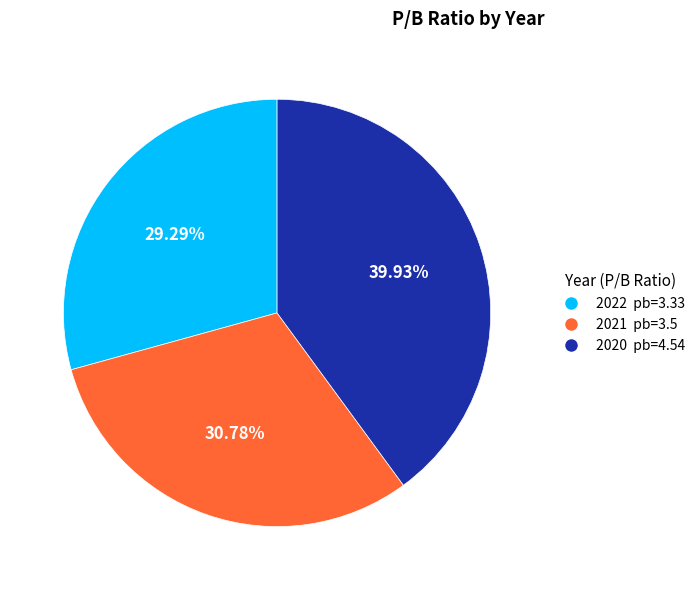

Which category has the biggest portion of the pie?

2020